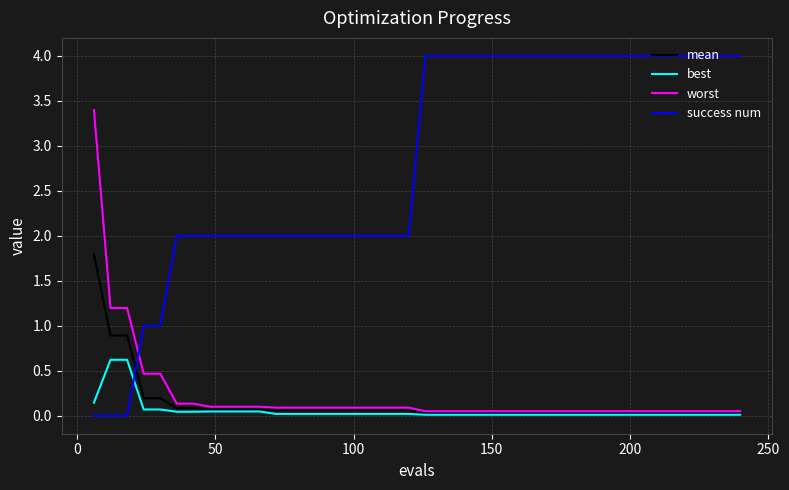

List the series in order of their peak value, lowest first.

best, mean, worst, success num